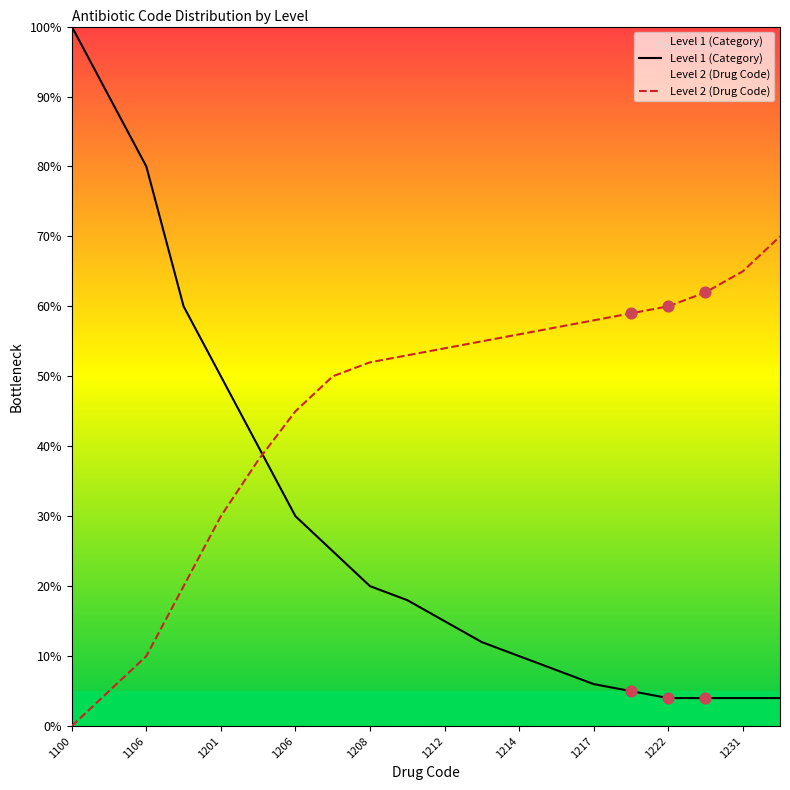

Which series contains the highest Y value?

Level 1 (Category)